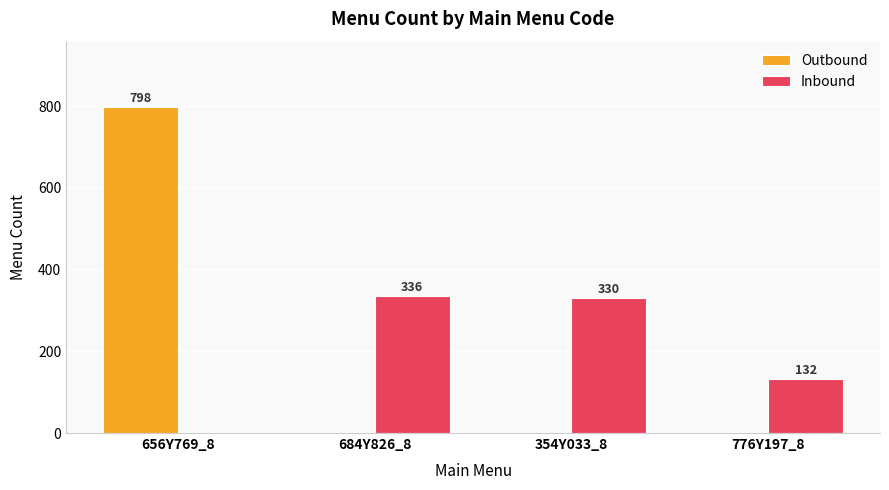

Does the chart contain stacked bars?

No